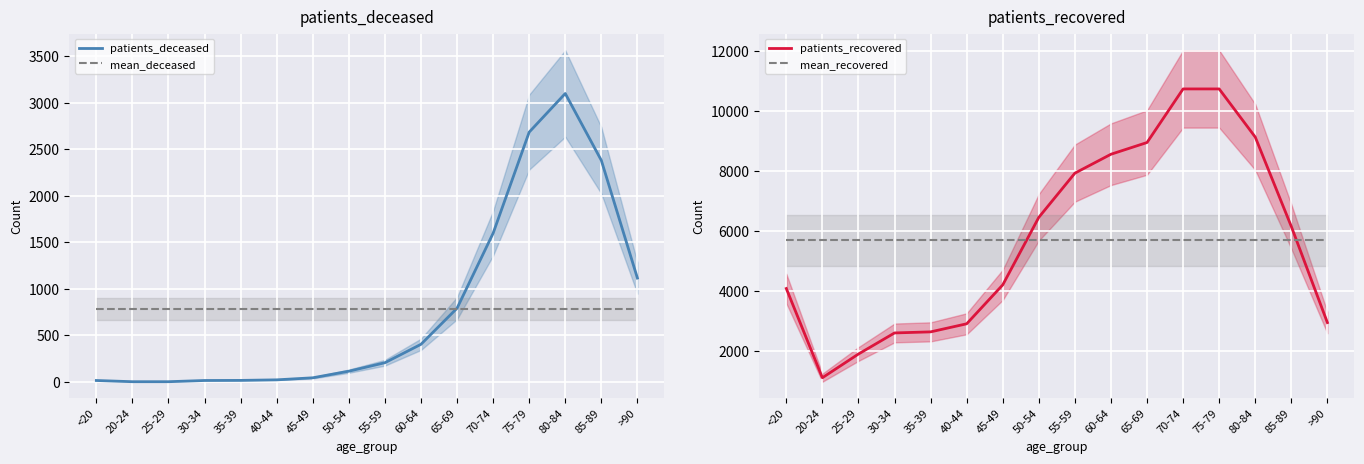

True or false: mean_recovered and patients_deceased cross at least once.

False